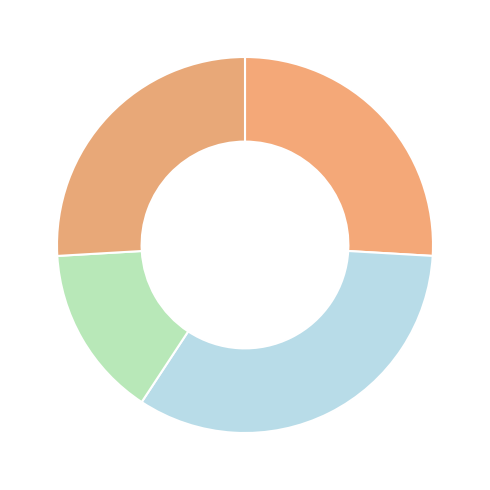

How many segments does this pie chart have?

4